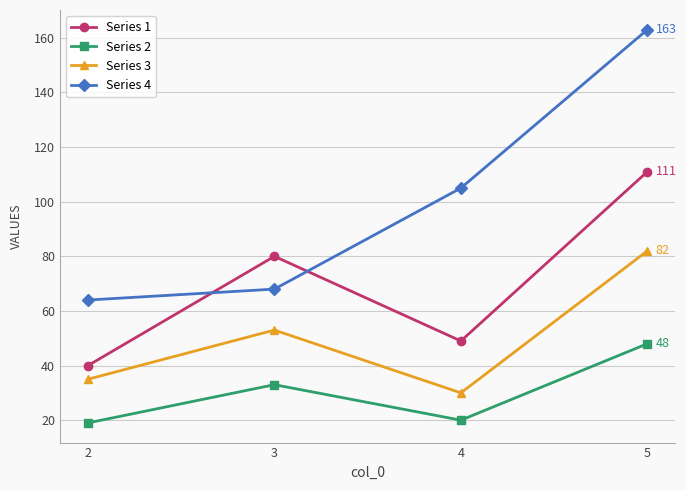

True or false: Series 3 has more than 2 interior local peaks.

False